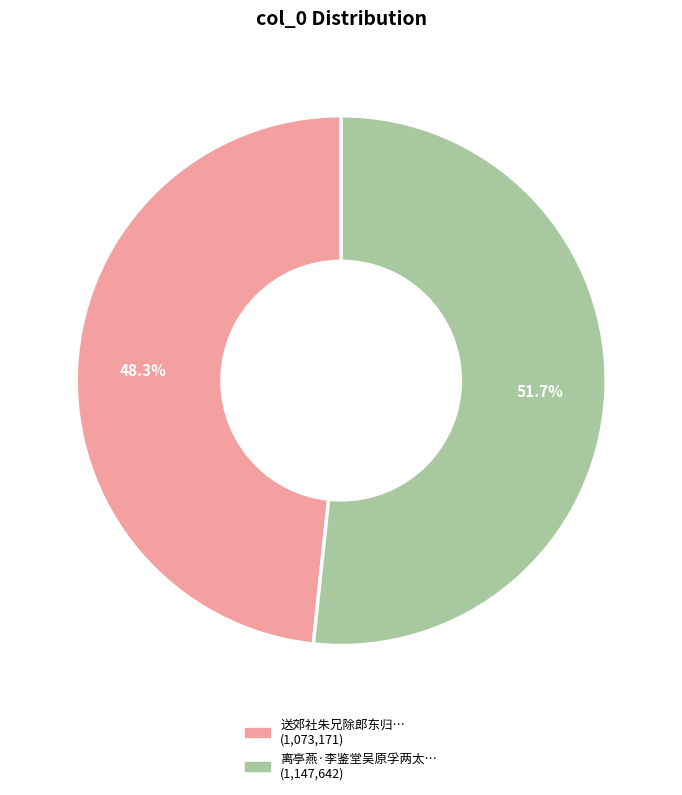

Is there any slice that represents more than half of the pie?

Yes